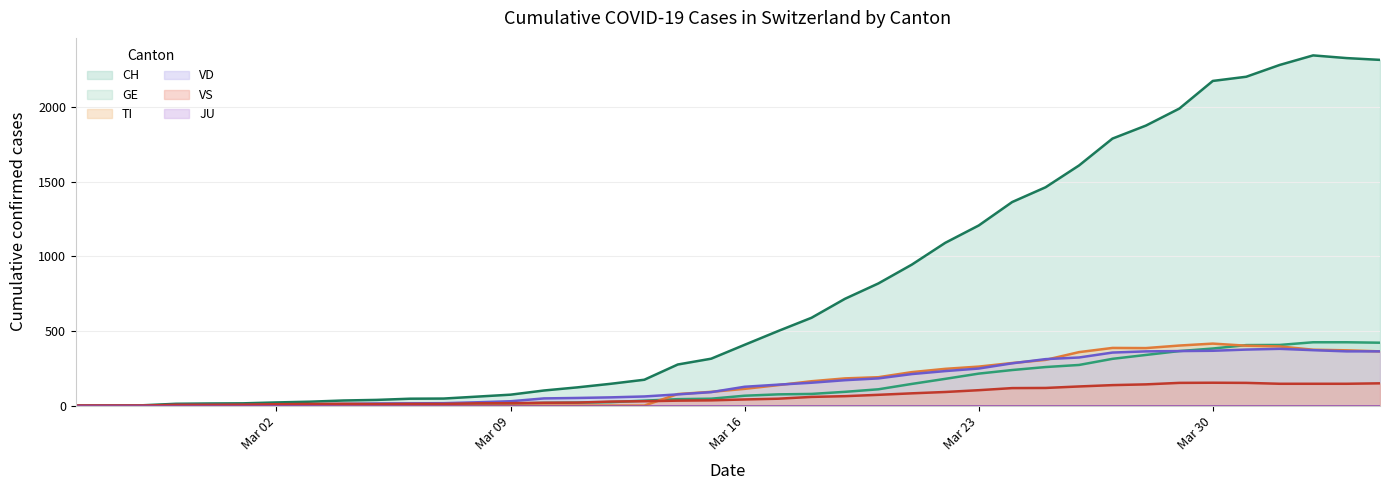

At which label is CH closest to 1172?

Mar 23